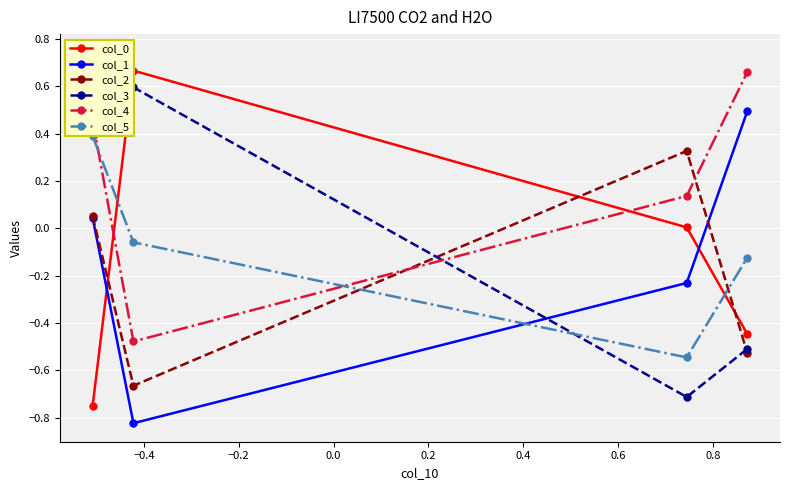

Reading left to right, list all the values displayed in this chart.

col_0: -0.8	0.7	0.0	-0.4
col_1: 0.0	-0.8	-0.2	0.5
col_2: 0.1	-0.7	0.3	-0.5
col_3: 0.7	0.6	-0.7	-0.5
col_4: 0.5	-0.5	0.1	0.7
col_5: 0.4	-0.1	-0.5	-0.1